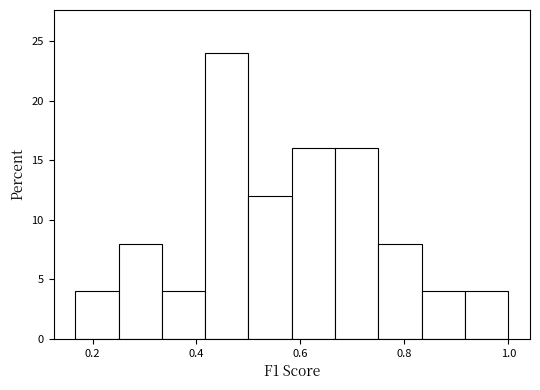

Reading left to right, transcribe this chart: for each bar, give the range it covers on the x-axis and its height. Neither the bar edges nor the heights are printed on the chart, so give them approximately, as read against the axes.

0.16 to 0.26: 4
0.26 to 0.34: 8
0.34 to 0.42: 4
0.42 to 0.50: 24
0.50 to 0.58: 12
0.58 to 0.66: 16
0.66 to 0.76: 16
0.76 to 0.84: 8
0.84 to 0.92: 4
0.92 to 1.00: 4